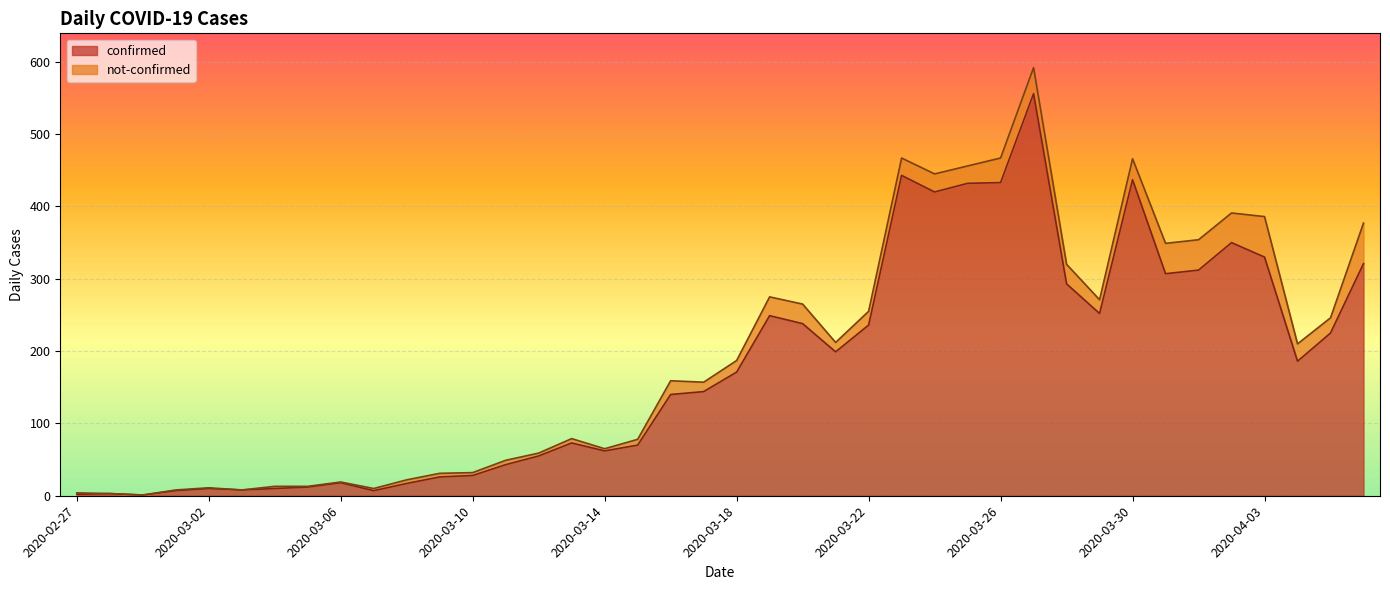

What is the label of the 4th point from the right?

2020-04-03